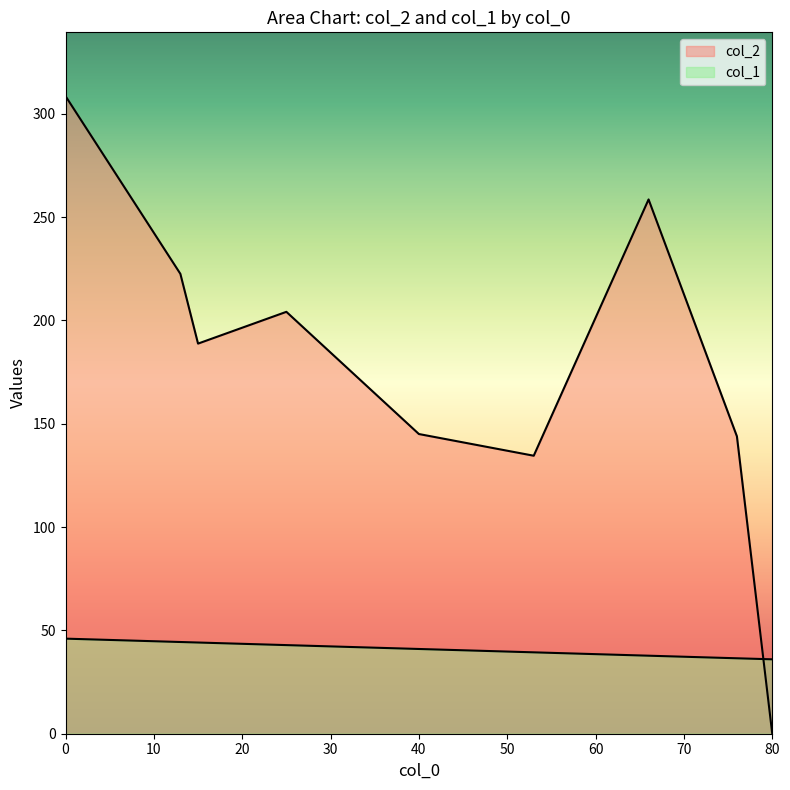

Which series has the largest total across all categories?

col_2